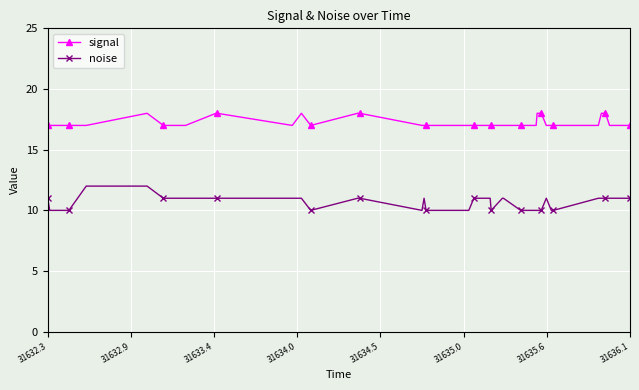

True or false: signal and noise intersect in this chart.

False